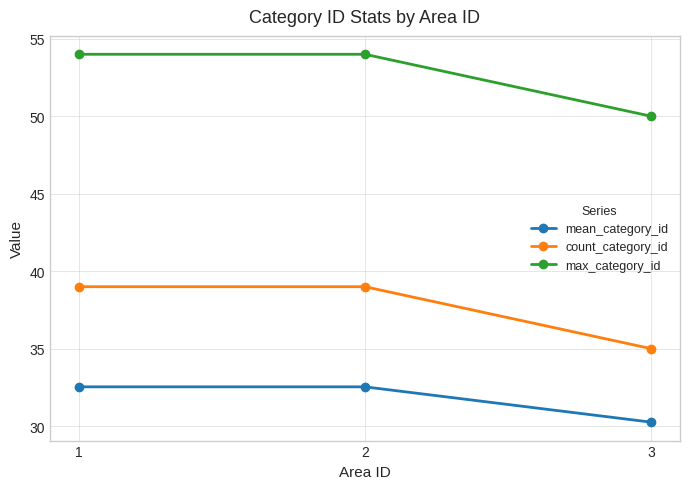

Is it true that count_category_id equals 9.3 at 3?

False